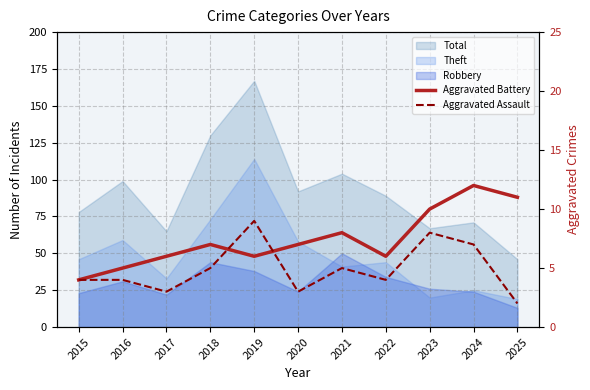

What is the sum of all Aggravated Assault values?

54